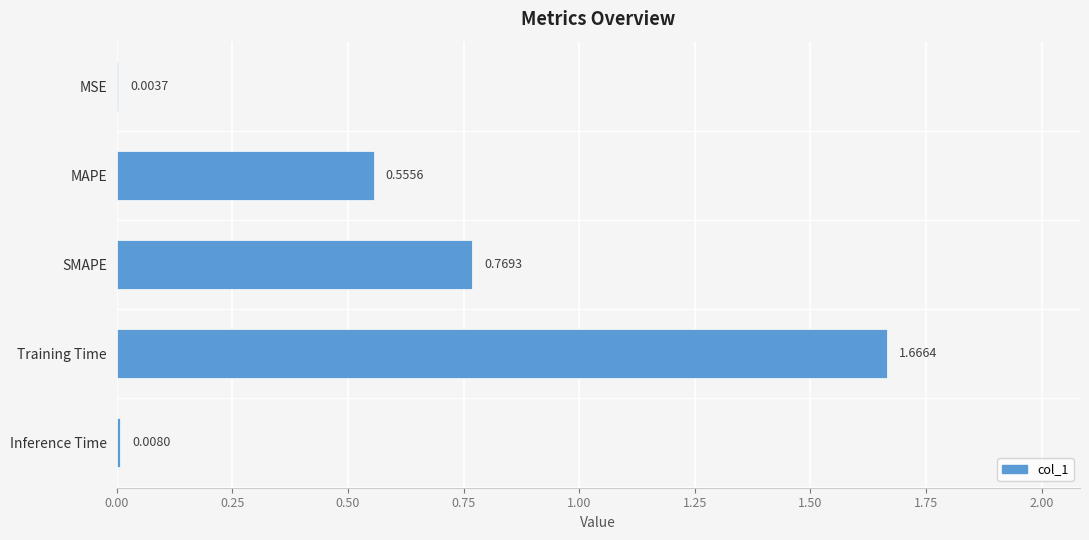

At which label is the value closest to 0?

MSE